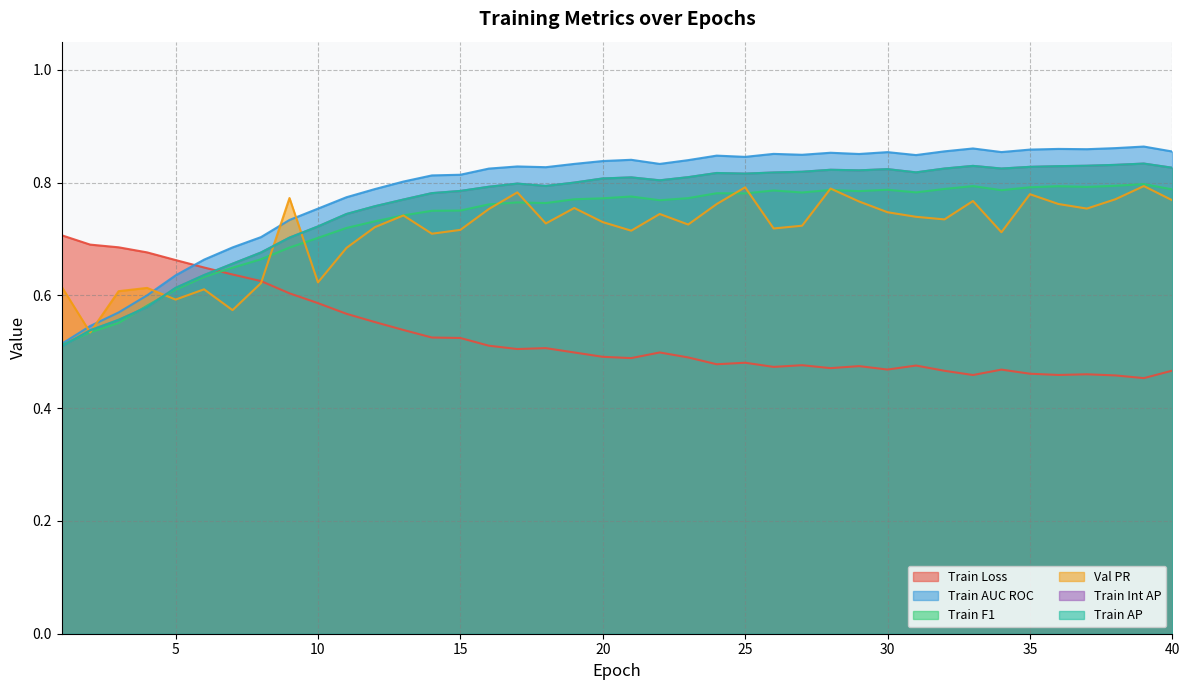

Between 32 and 3, which is larger?

3